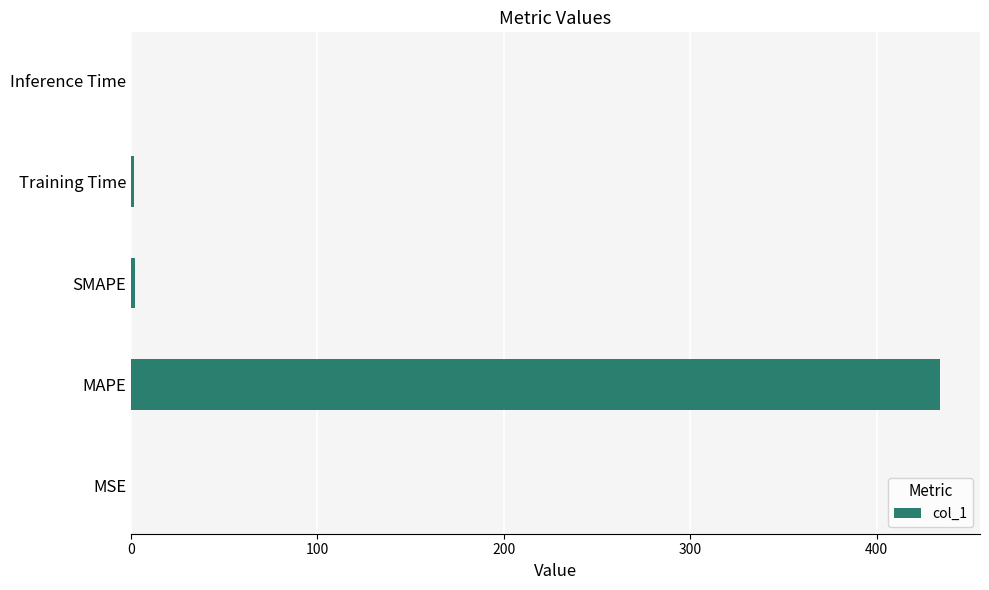

Count the number of data series in this chart.

1